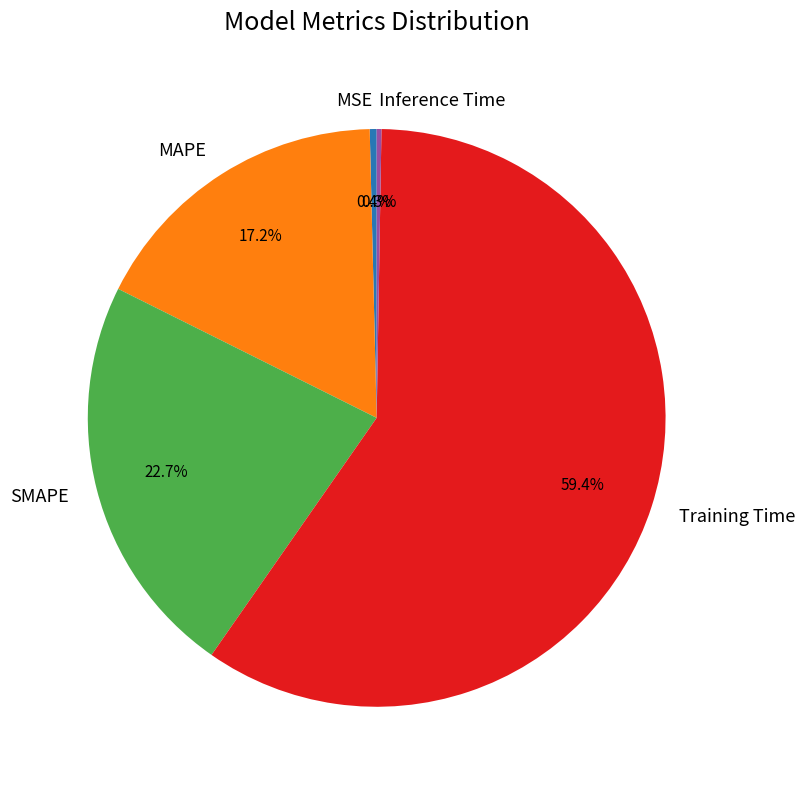

Which slice is the largest?

Training Time